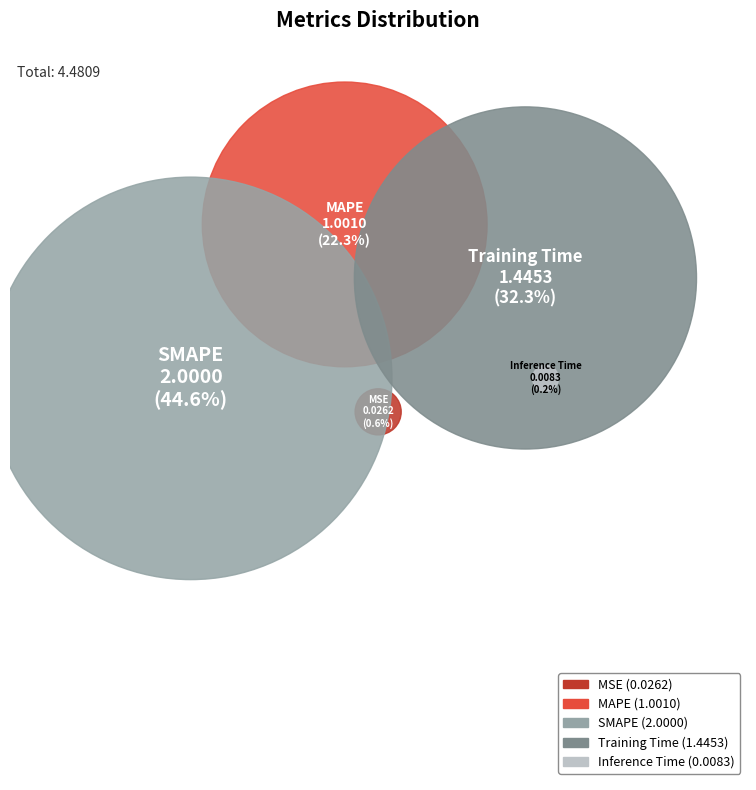

To the nearest percent, what is the average slice percentage?

20%